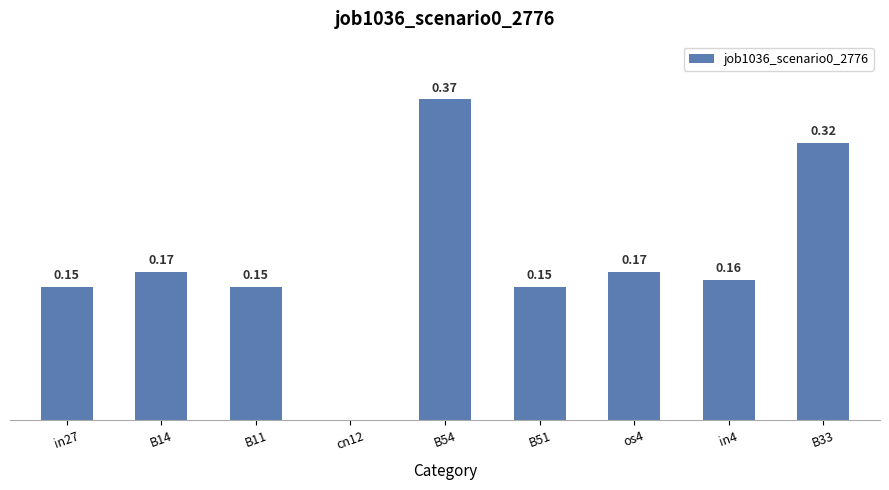

Which has a higher value, os4 or B54?

B54